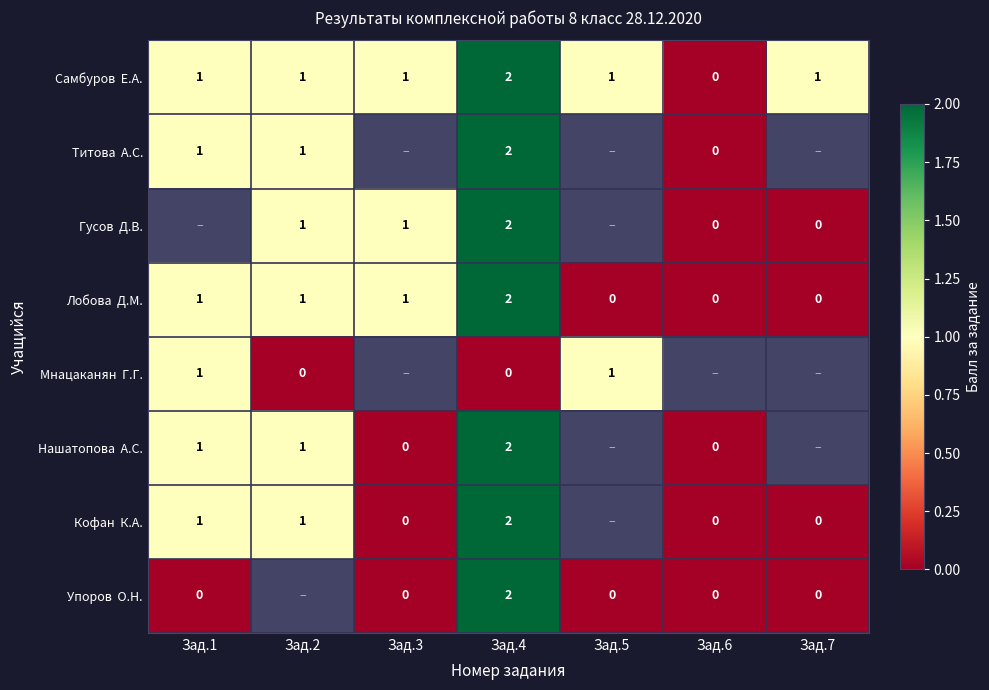

The value of Кофан К.А. at Зад.3 is -1.3. True or false?

False